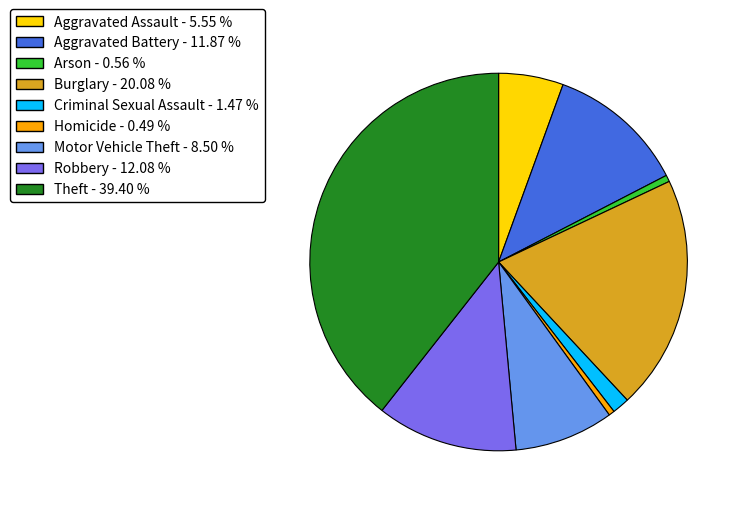

Which category has the biggest portion of the pie?

Theft